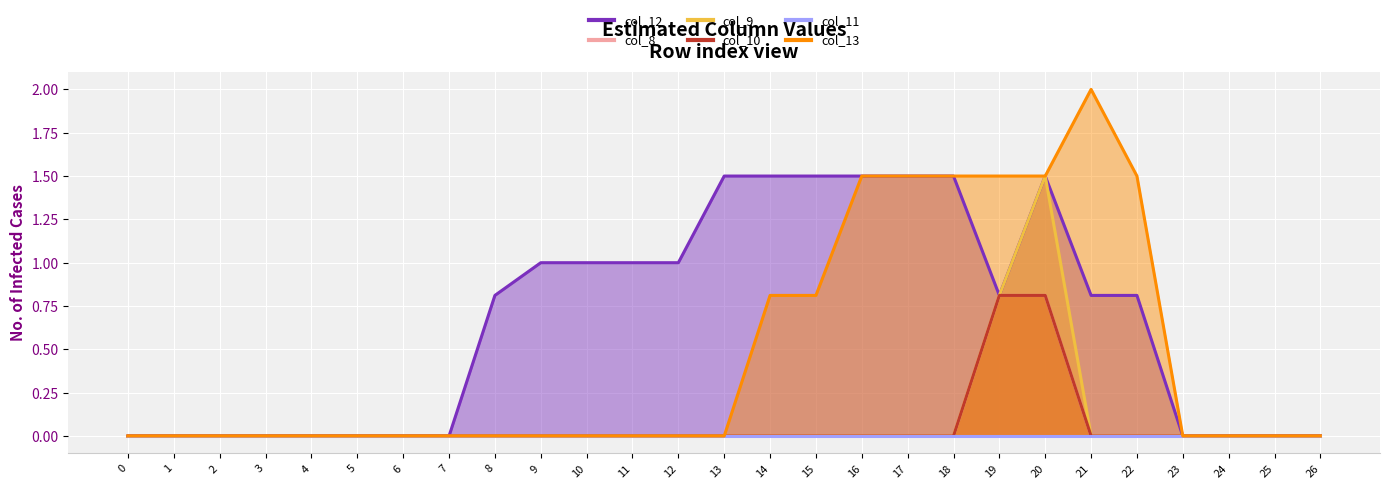

Which series has the largest range (max minus min)?

col_13